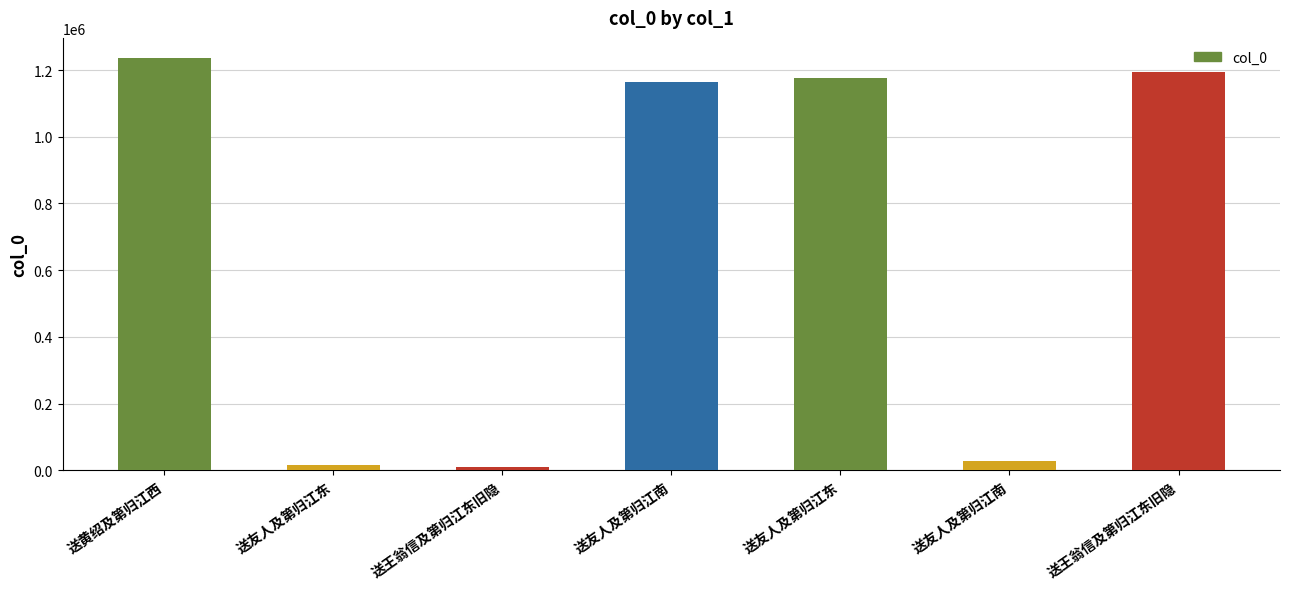

Are the bars grouped side by side (vs. stacked)?

No